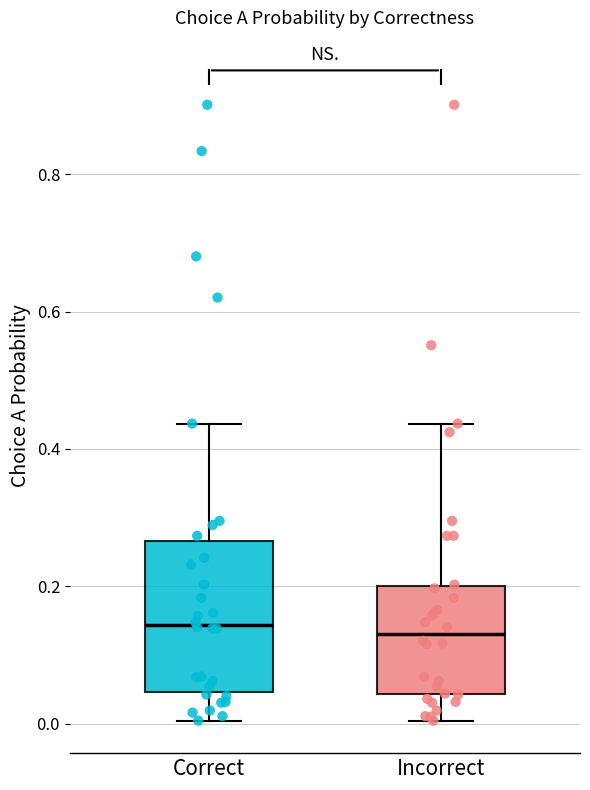

Reading left to right, transcribe this box plot: for each box, give where its median line is, the range the box spans, and where its two whiskers end, as read against the y-axis. The values are not printed on the chart, so give them approximately, as read against the axis.

Correct: median 0.14, box 0.04 to 0.26, whiskers 0.00 to 0.44
Incorrect: median 0.14, box 0.04 to 0.20, whiskers 0.00 to 0.44